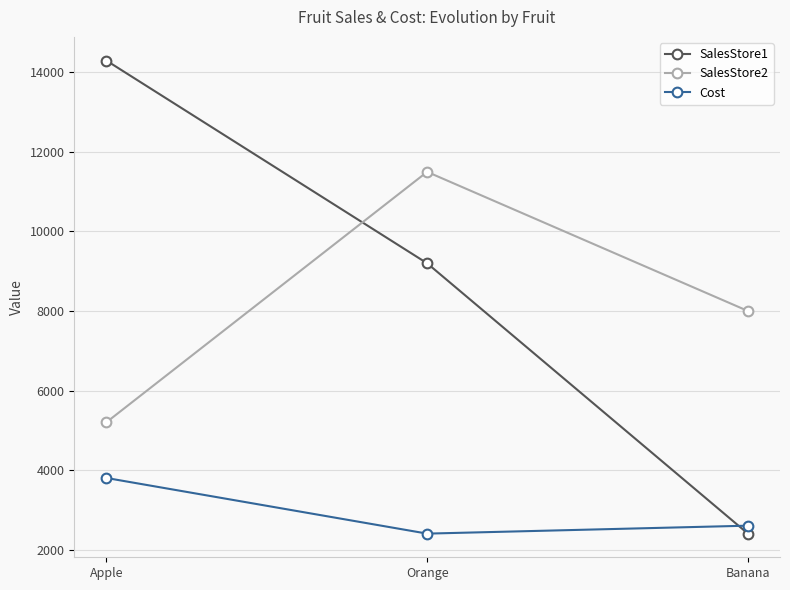

Rank the categories by Cost value from highest to lowest.

Apple, Banana, Orange